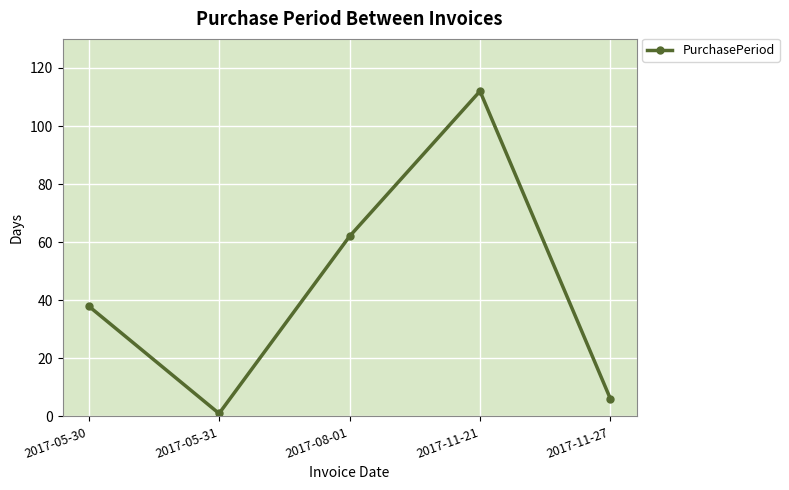

How many series are shown in this chart?

1